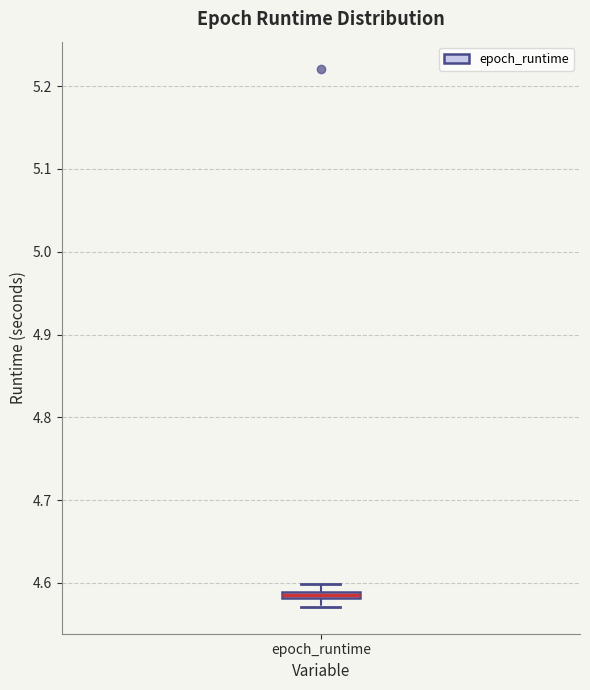

Where does the lower whisker of the box for epoch_runtime end on the y-axis? The values are not printed on the chart, so give them approximately, as read against the axis.

4.57